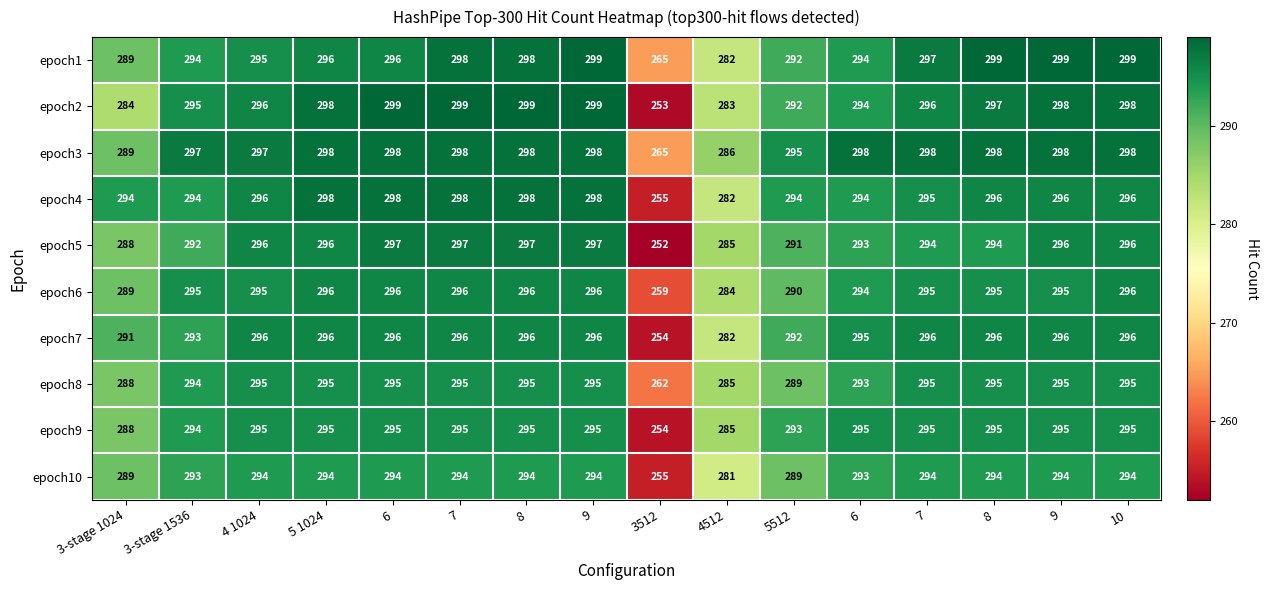

How many data points in epoch4 are less than 296?

7